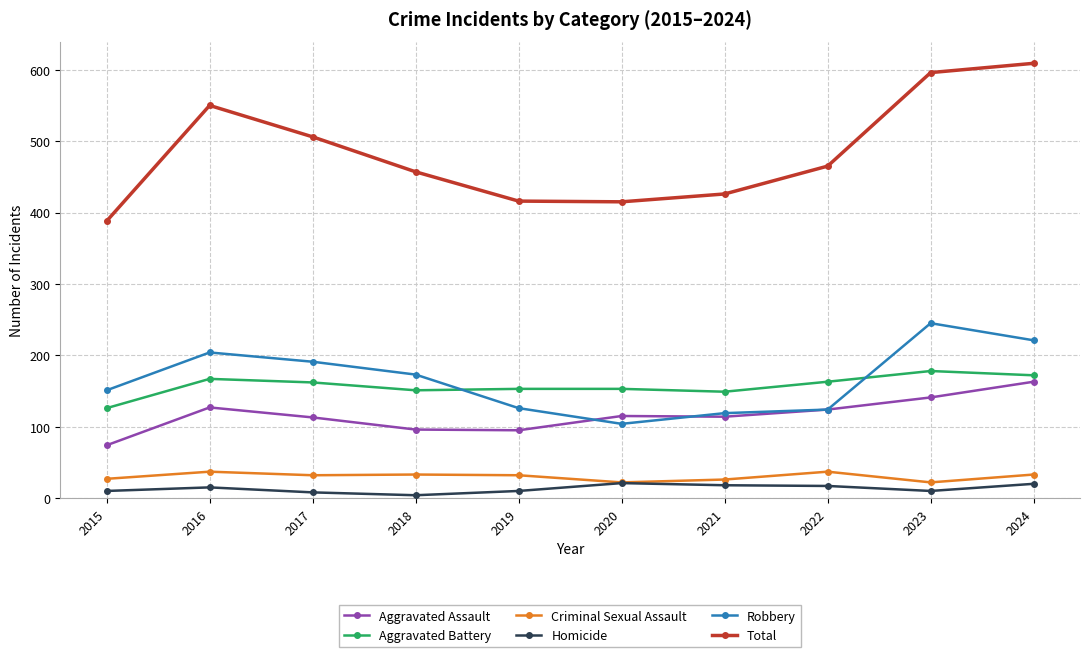

Where is the first local maximum for Total?

2016